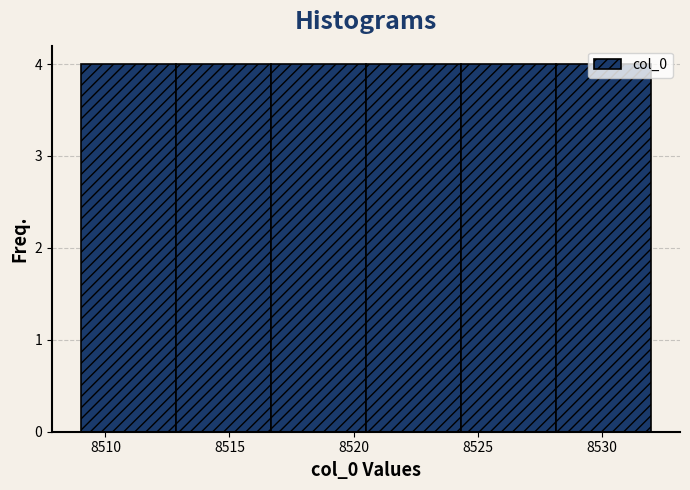

Reading left to right, transcribe this chart: for each bar, give the range it covers on the x-axis and its height. Neither the bar edges nor the heights are printed on the chart, so give them approximately, as read against the axes.

8509.0 to 8513.0: 4
8513.0 to 8516.5: 4
8516.5 to 8520.5: 4
8520.5 to 8524.5: 4
8524.5 to 8528.0: 4
8528.0 to 8532.0: 4